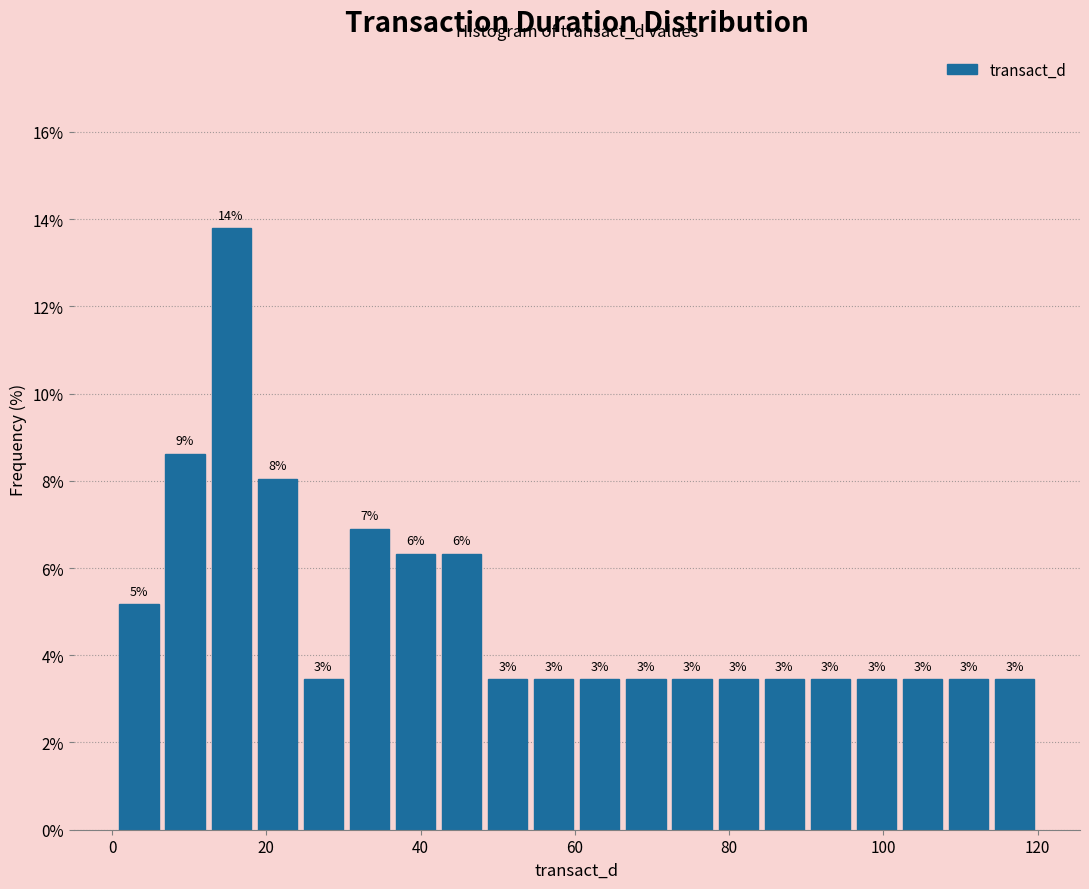

Read against the x-axis, roughly where is the centre of the tallest bar?

16